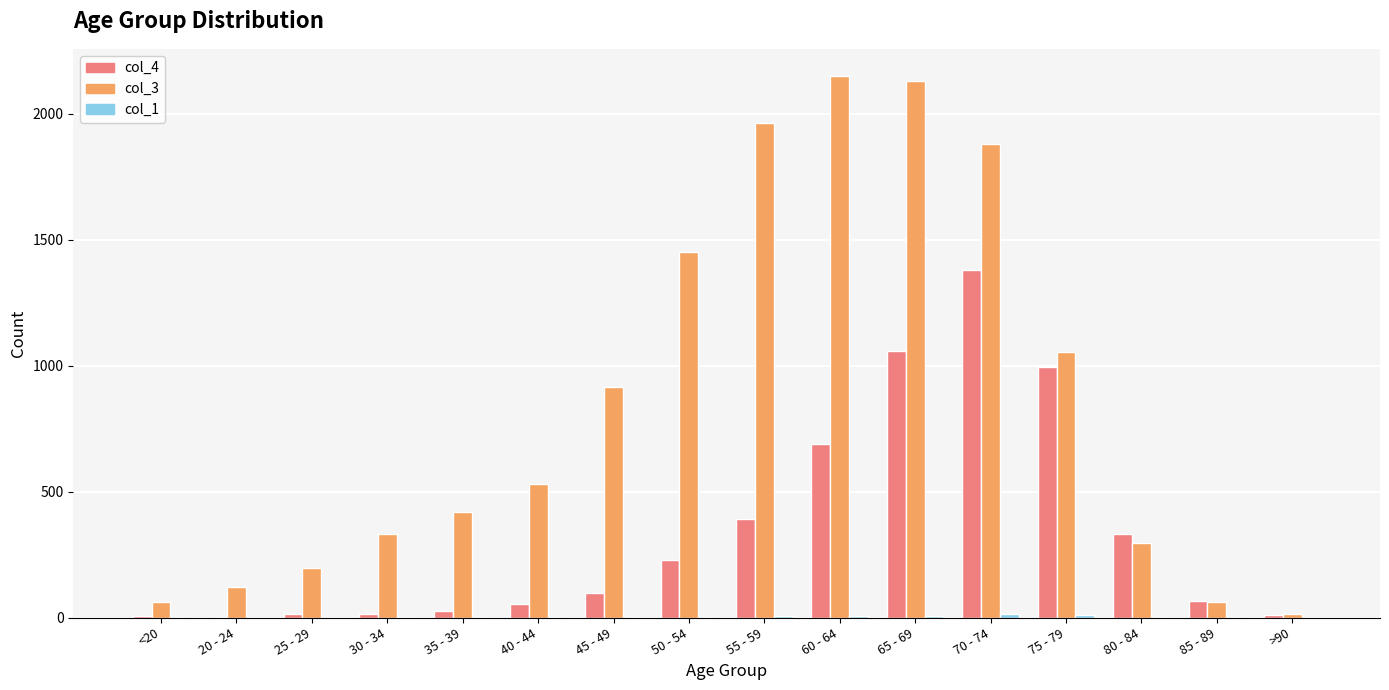

Count the number of categories in the chart.

16